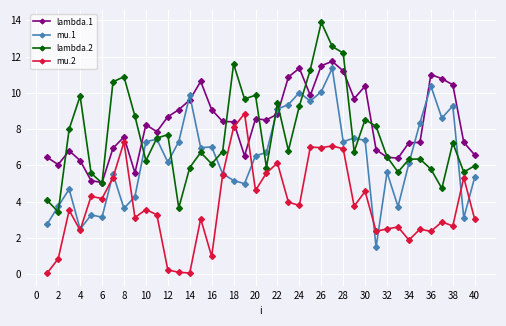

How many series are shown in this chart?

4